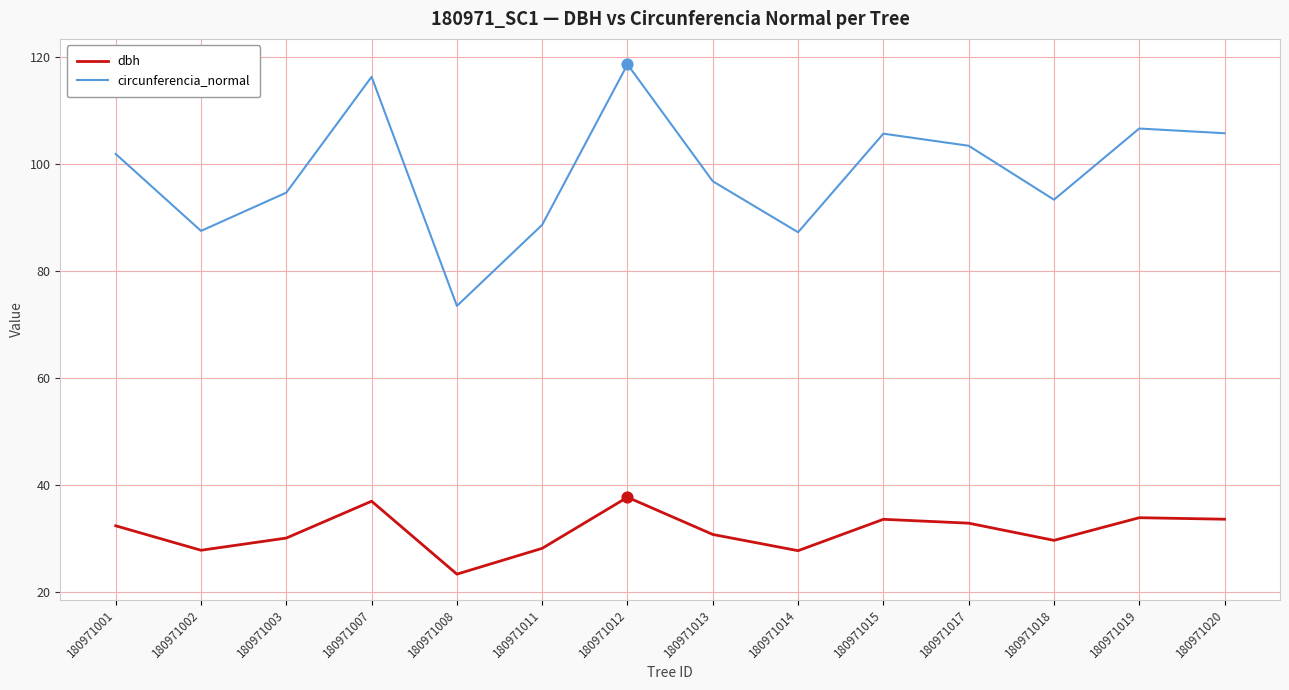

Which series has the largest range (max minus min)?

circunferencia_normal